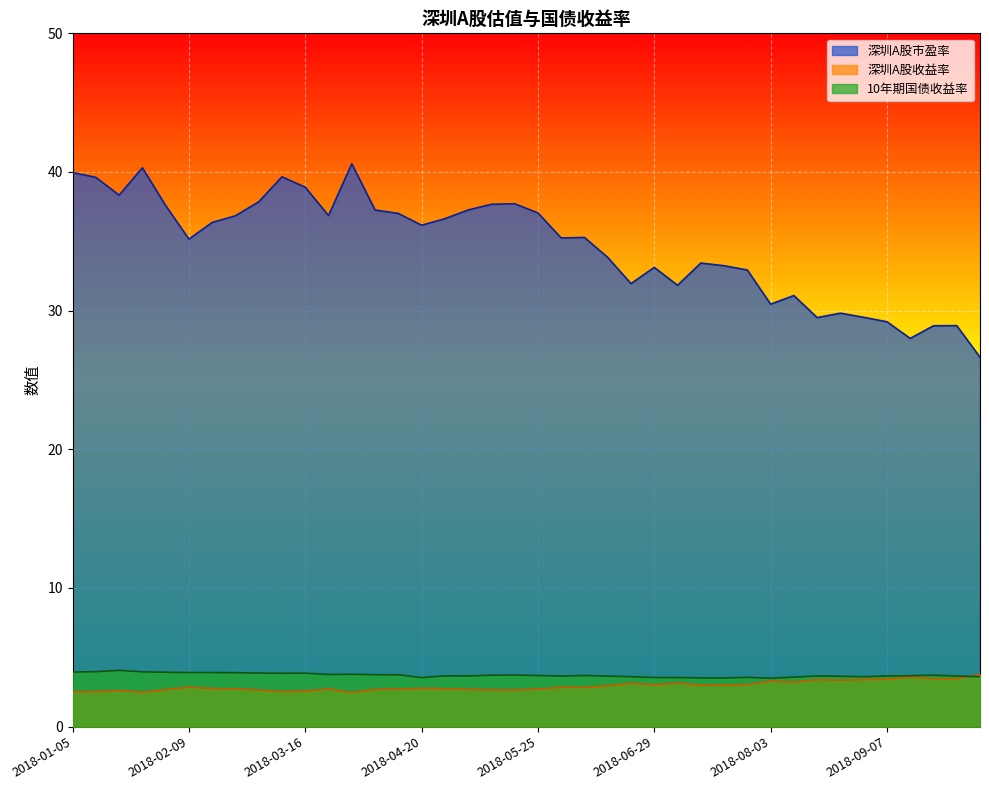

At which category is the sum across all series the highest?

2018-03-30